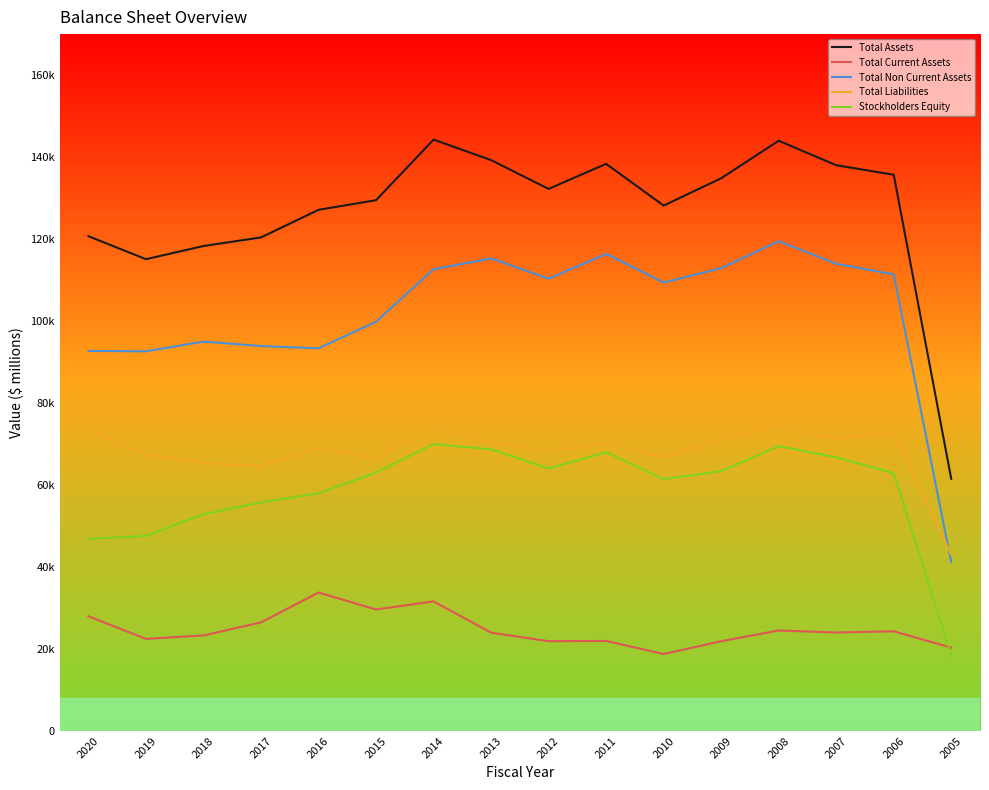

How many values in the Total Liabilities series are below 70353?

8